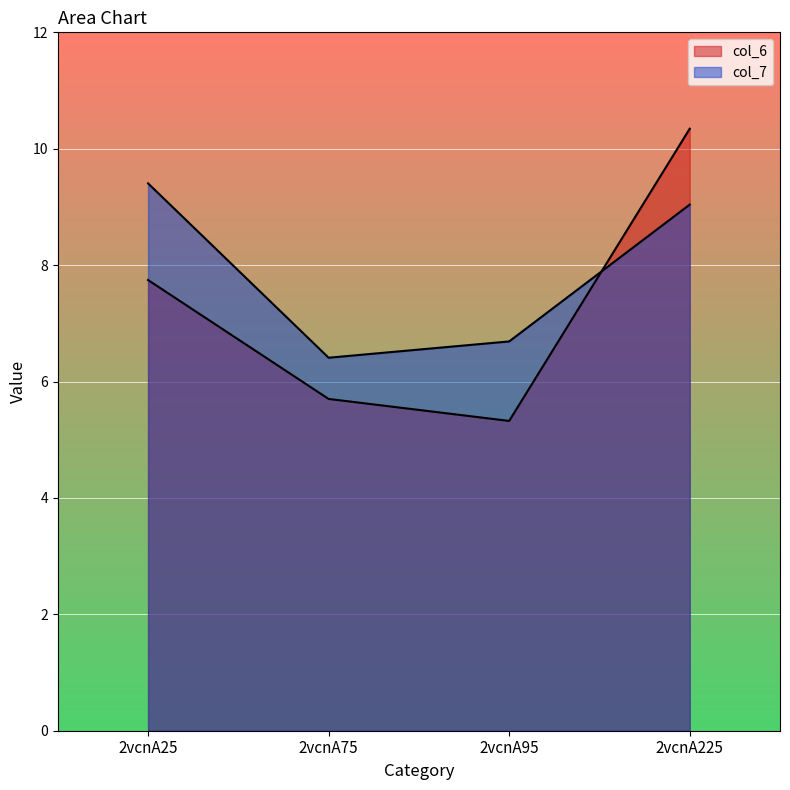

Read the col_6 value at 2vcnA225.

10.3